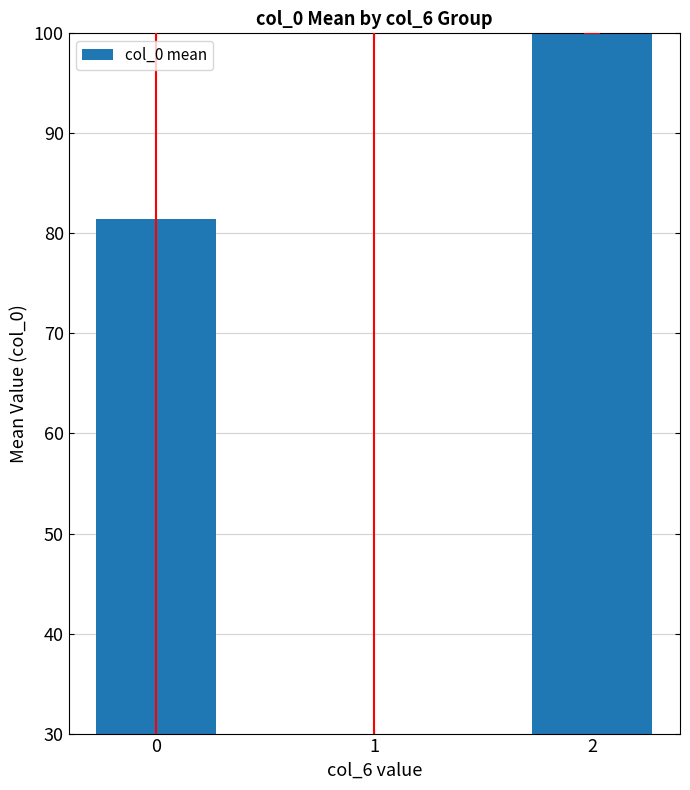

What is the sum of the values at 2 and 1?

130.0